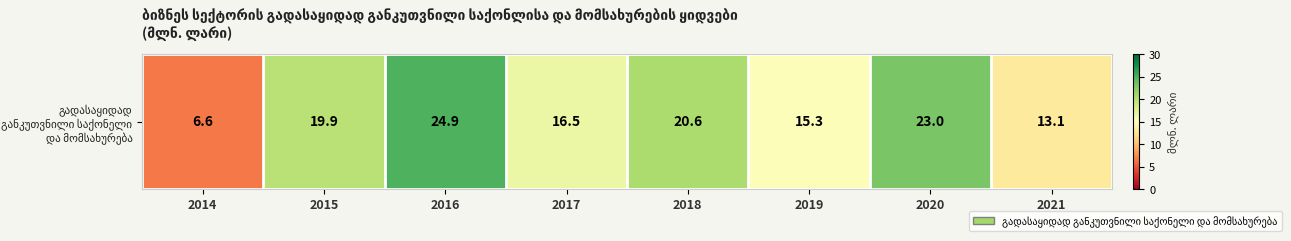

What is the average value?

17.5